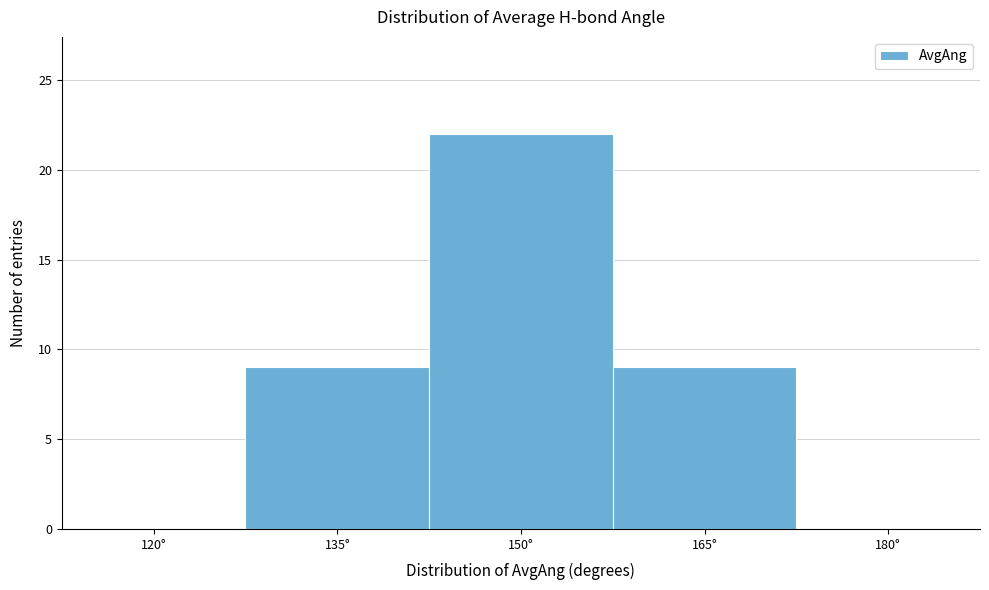

Reading right to left, transcribe all the data shown in this chart.

180°=0	165°=9	150°=22	135°=9	120°=0